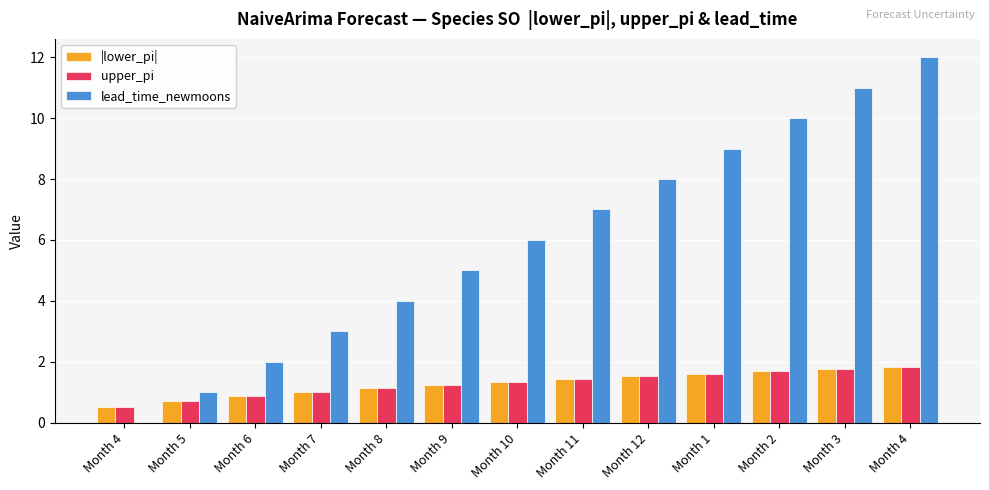

Reading left to right, transcribe all the data shown in this chart.

|lower_pi|: Month 4=0.5	Month 5=0.7	Month 6=0.9	Month 7=1.0	Month 8=1.1	Month 9=1.3	Month 10=1.4	Month 11=1.4	Month 12=1.5	Month 1=1.6	Month 2=1.7	Month 3=1.8	Month 4=1.8
upper_pi: Month 4=0.5	Month 5=0.7	Month 6=0.9	Month 7=1.0	Month 8=1.1	Month 9=1.3	Month 10=1.4	Month 11=1.4	Month 12=1.5	Month 1=1.6	Month 2=1.7	Month 3=1.8	Month 4=1.8
lead_time_newmoons: Month 4=0.0	Month 5=1.0	Month 6=2.0	Month 7=3.0	Month 8=4.0	Month 9=5.0	Month 10=6.0	Month 11=7.0	Month 12=8.0	Month 1=9.0	Month 2=10.0	Month 3=11.0	Month 4=12.0